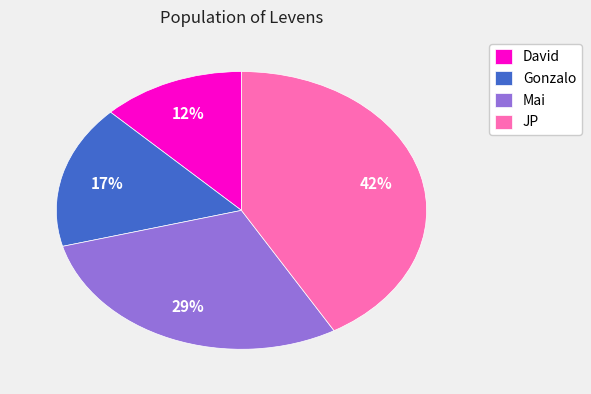

The JP slice represents 50% of the pie. True or false?

False